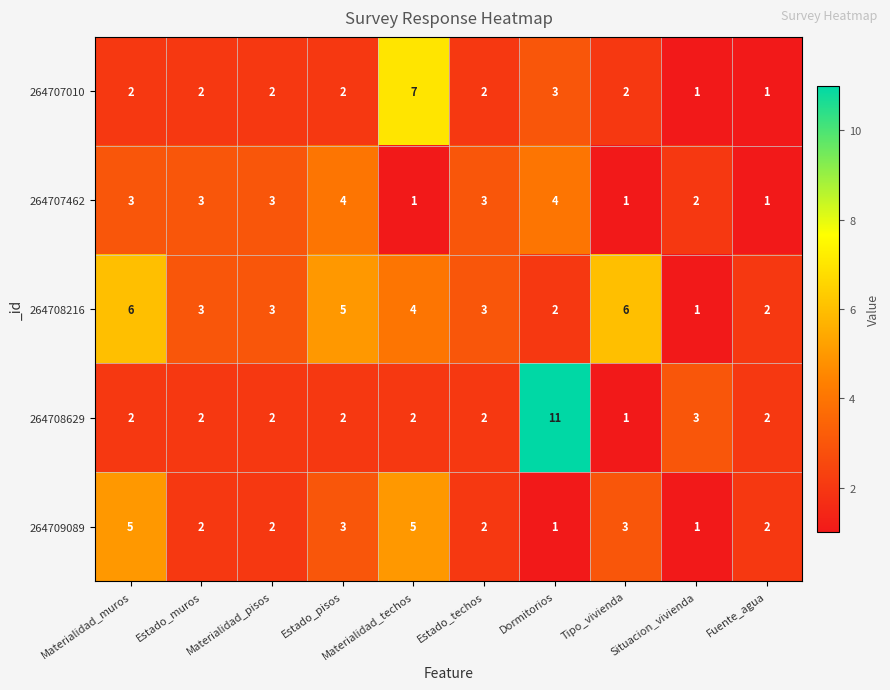

What is the difference between the 264709089 values at Materialidad_muros and Dormitorios?

4